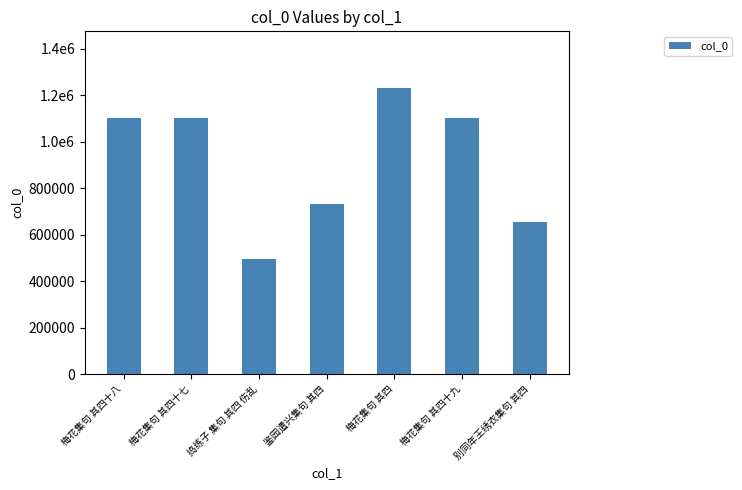

What is the difference between the second highest and second lowest values?

445990